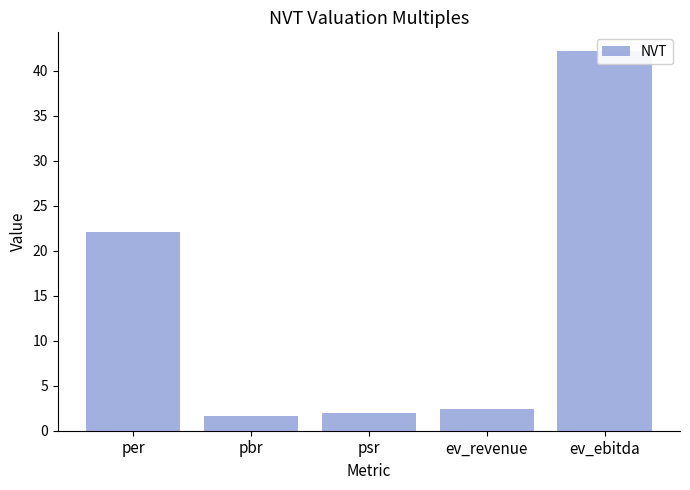

List the labels in order of value, largest first.

ev_ebitda, per, ev_revenue, psr, pbr